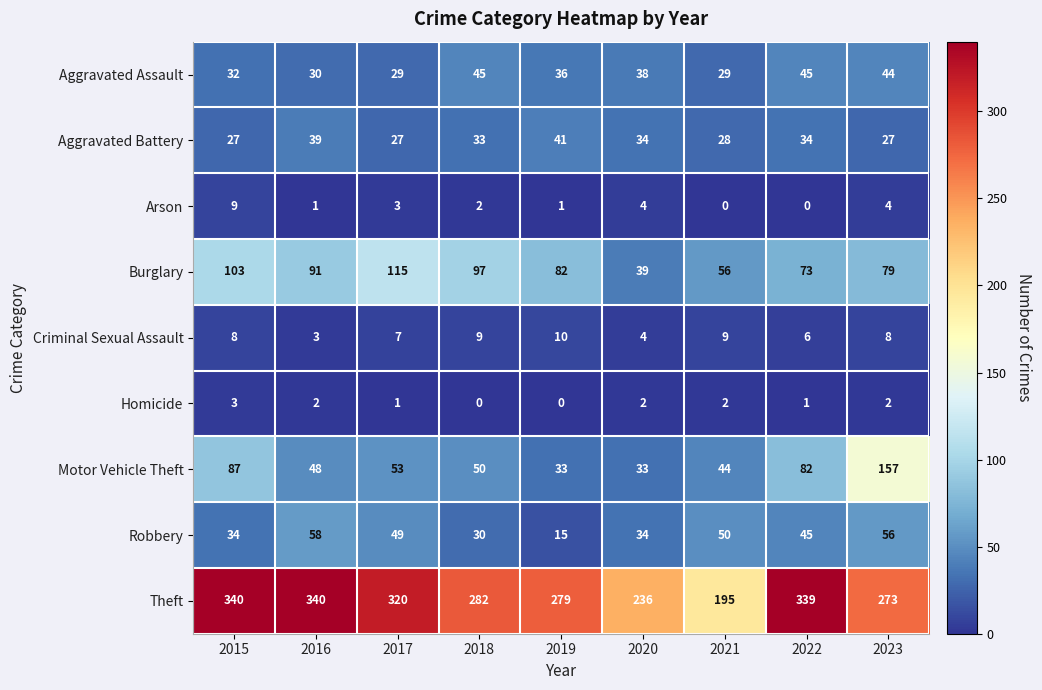

Which series has the widest spread of values?

Theft